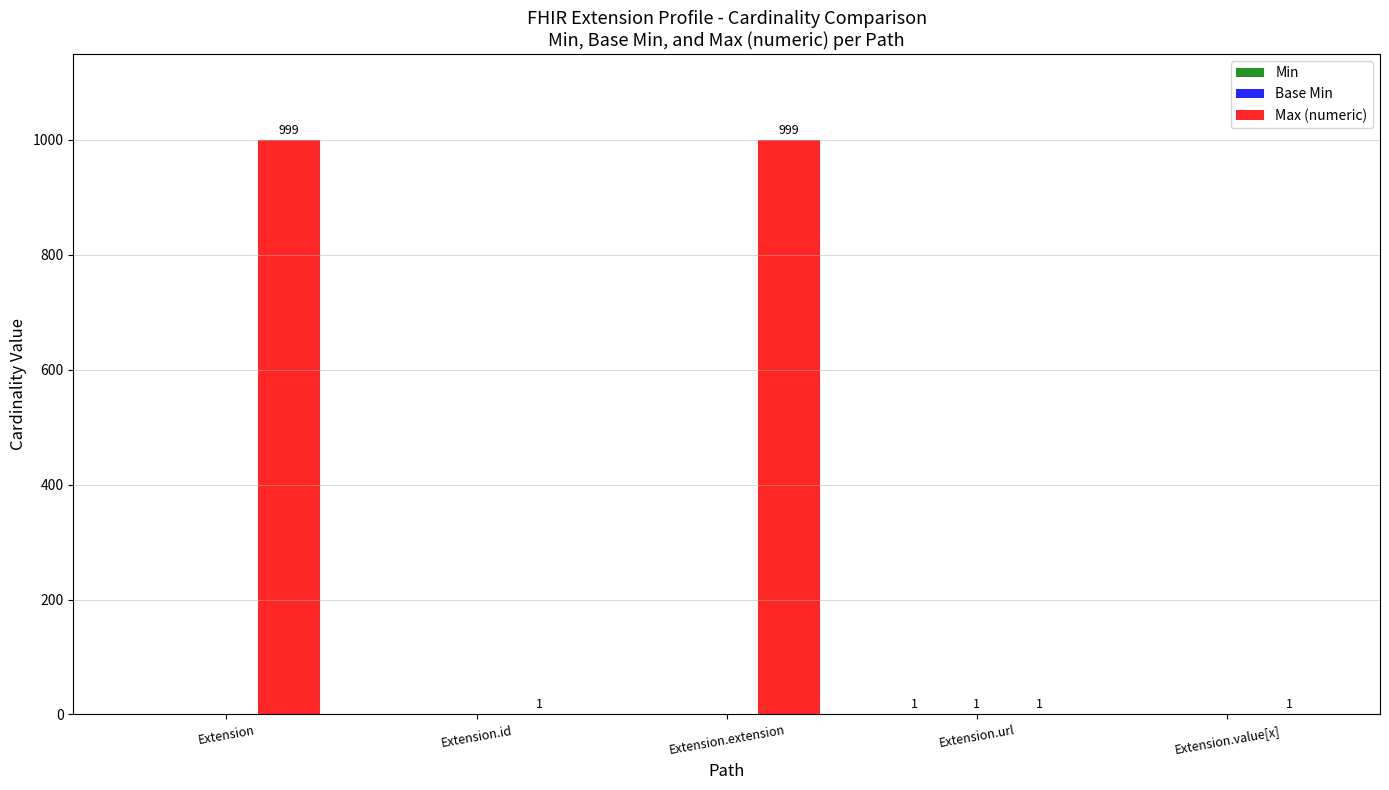

Which series has the largest total across all categories?

Max (numeric)